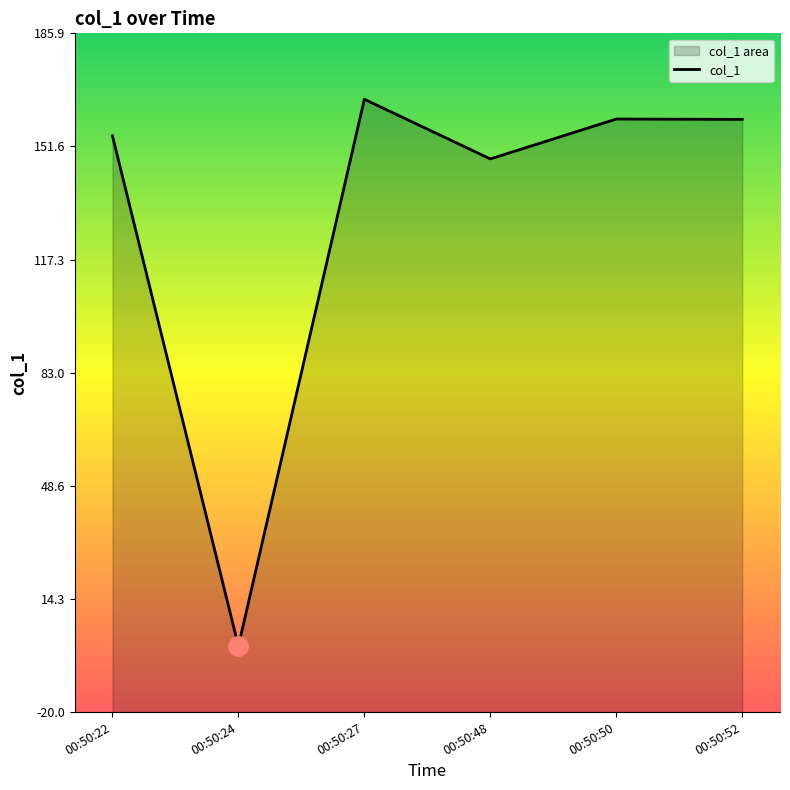

At which category does the chart reach its peak across all series?

00:50:27